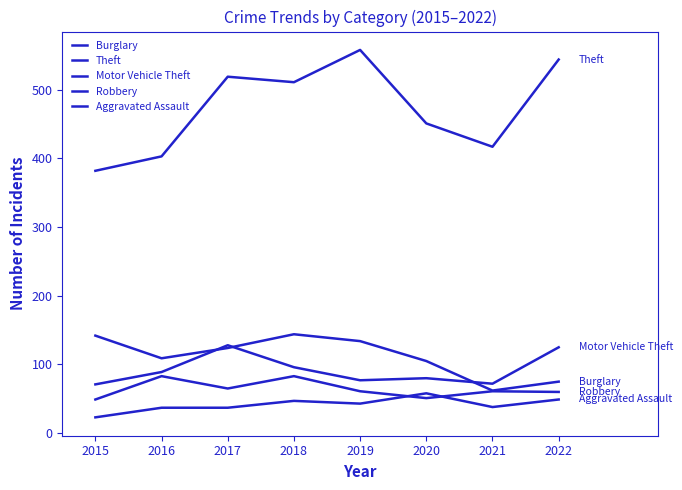

Is it true that Burglary equals 28 at 2016?

False